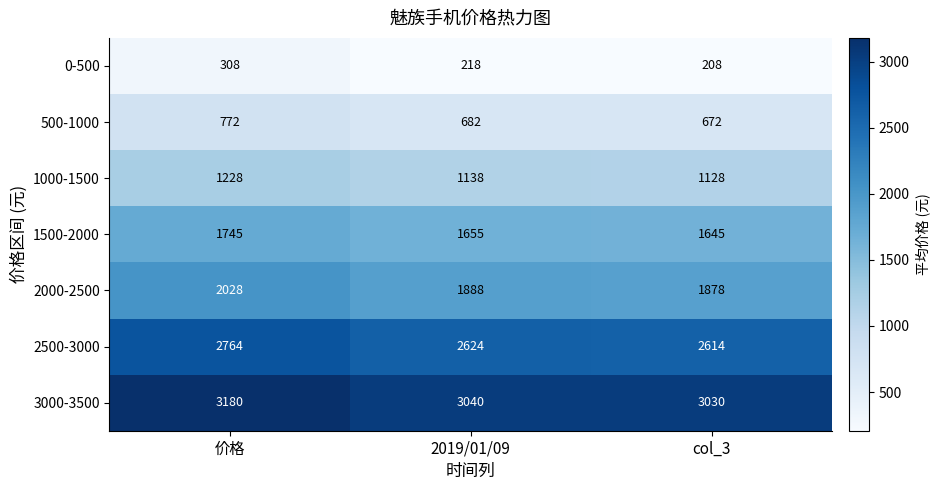

Is it true that 2500-3000 equals 1146 at 2019/01/09?

False